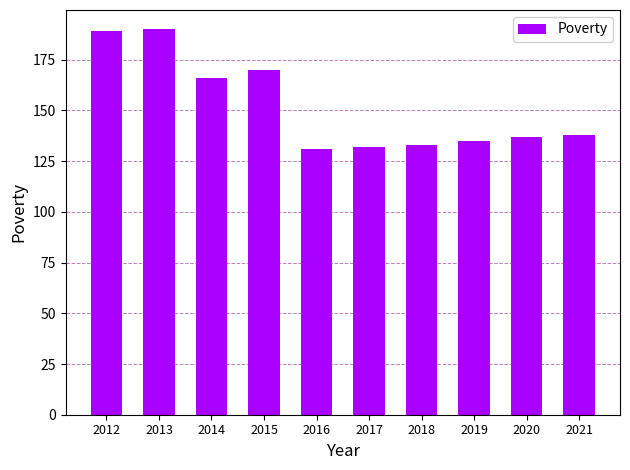

What is the smallest value displayed?

131